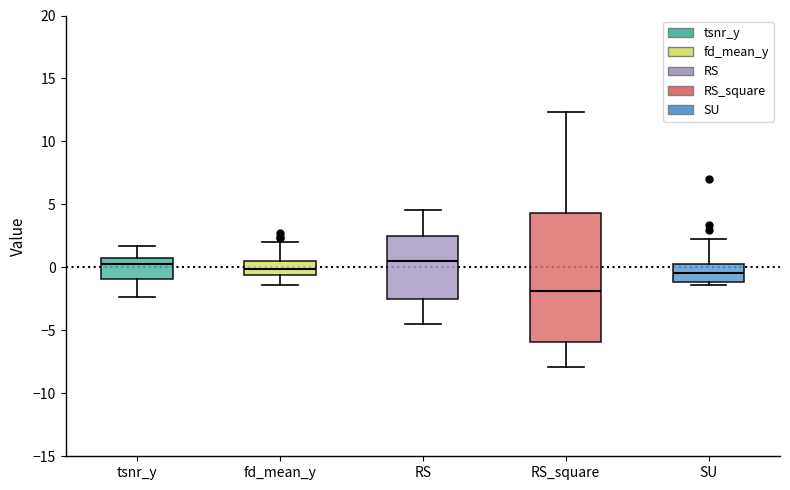

Which box's median line is the lowest?

RS_square